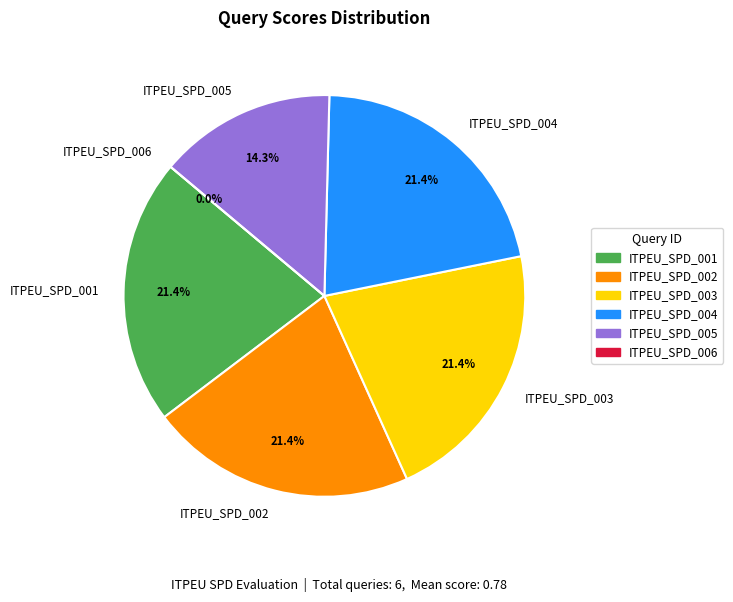

Which slice is the smallest?

ITPEU_SPD_006